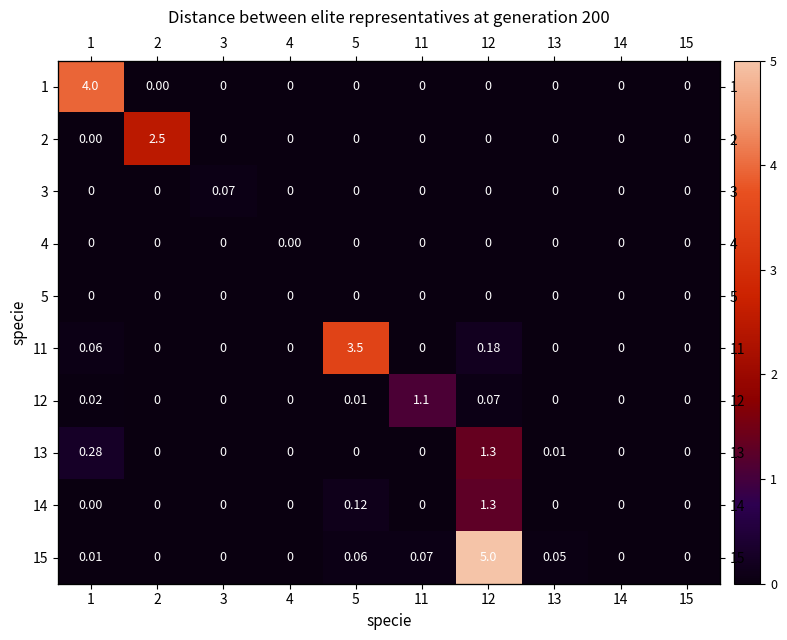

Count the number of categories in the chart.

10